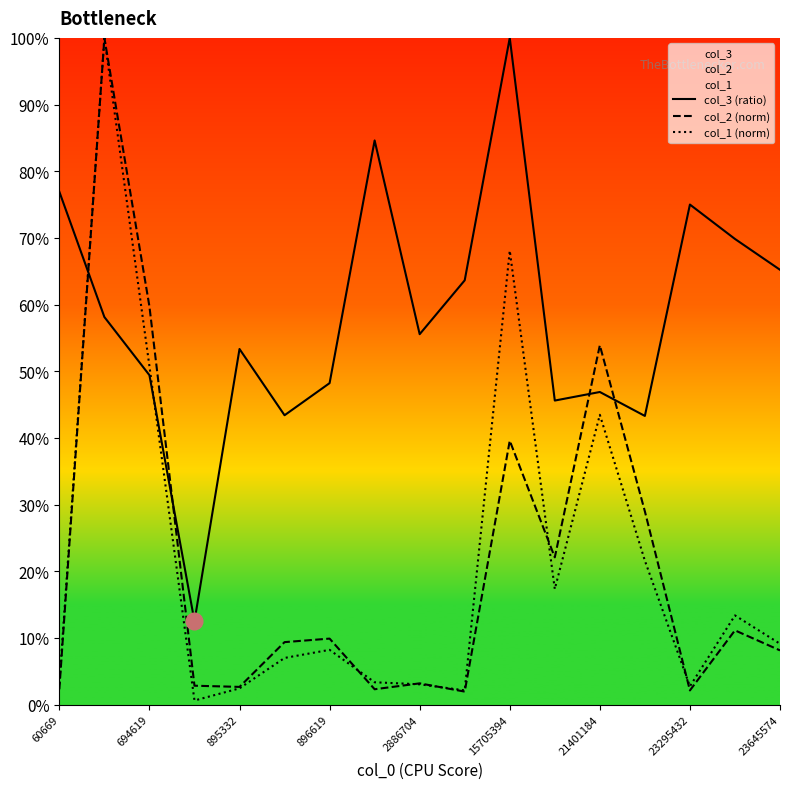

At how many categories does at least one series exceed 0?

17